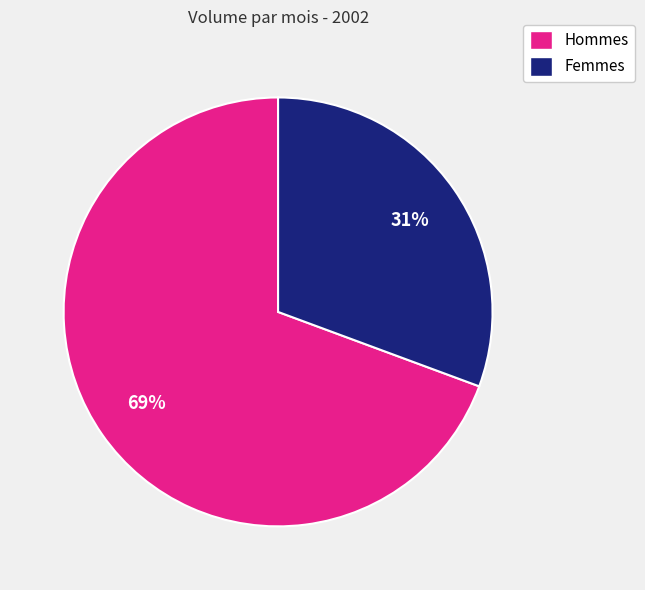

To the nearest percent, what is the average slice percentage?

50%